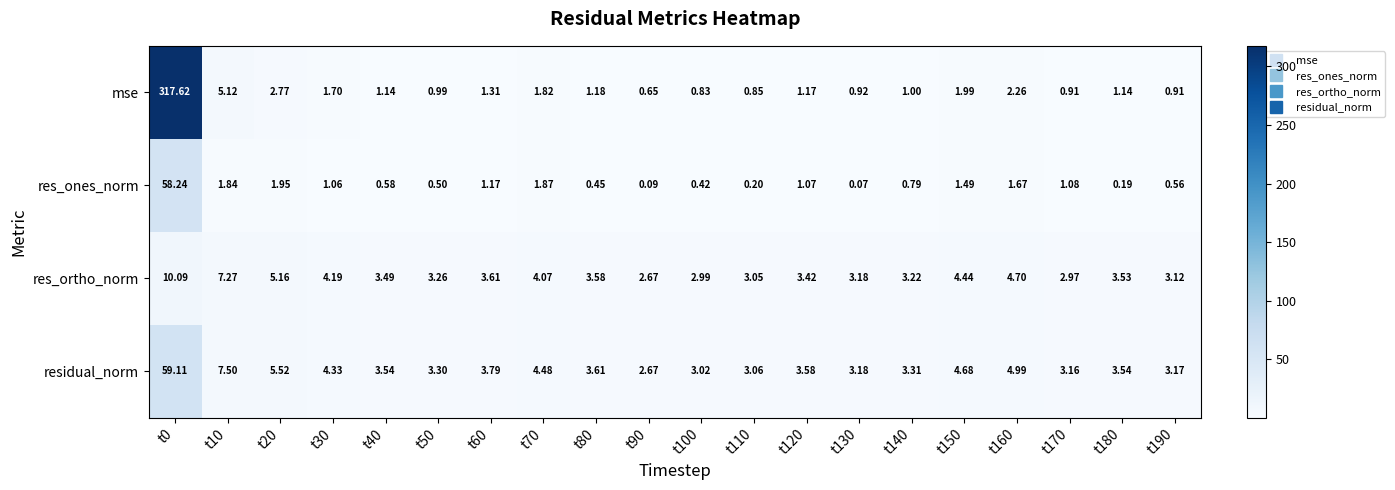

Which series changed the most between t10 and t160?

mse